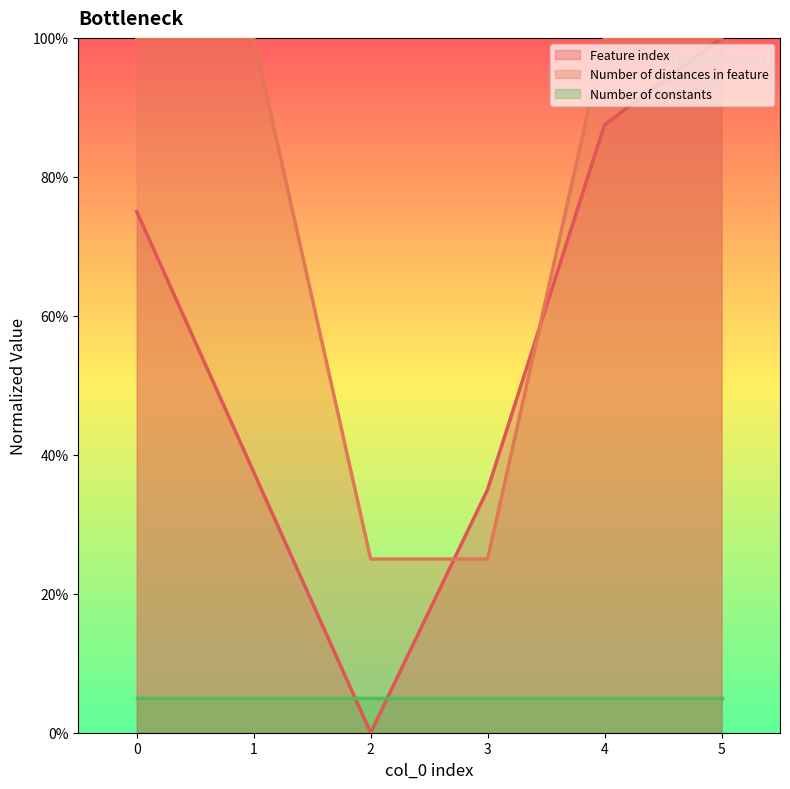

Which label corresponds to the largest value in the chart?

5